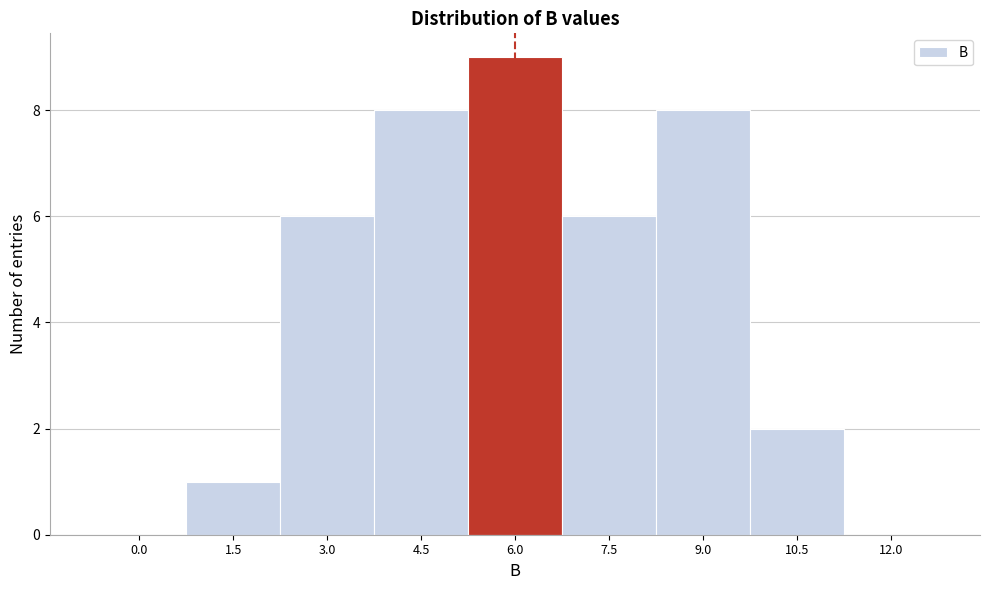

Reading left to right, list all the values displayed in this chart.

0.0=0	1.5=1	3.0=6	4.5=8	6.0=9	7.5=6	9.0=8	10.5=2	12.0=0